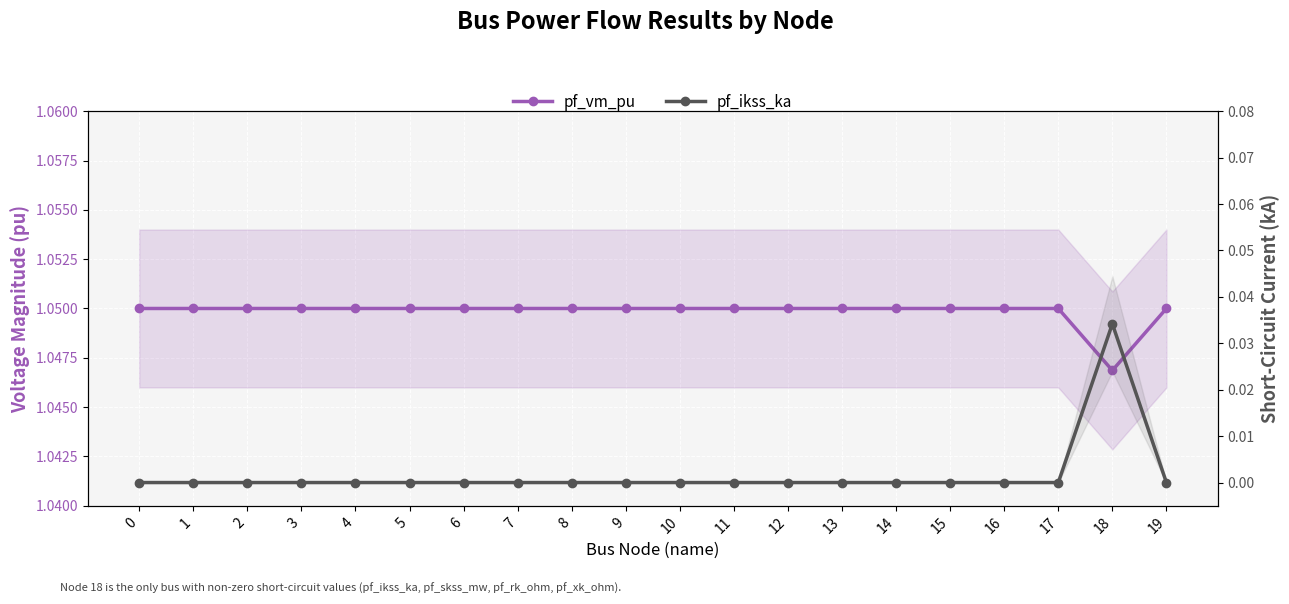

What are all the series names shown in the legend?

pf_vm_pu, pf_ikss_ka